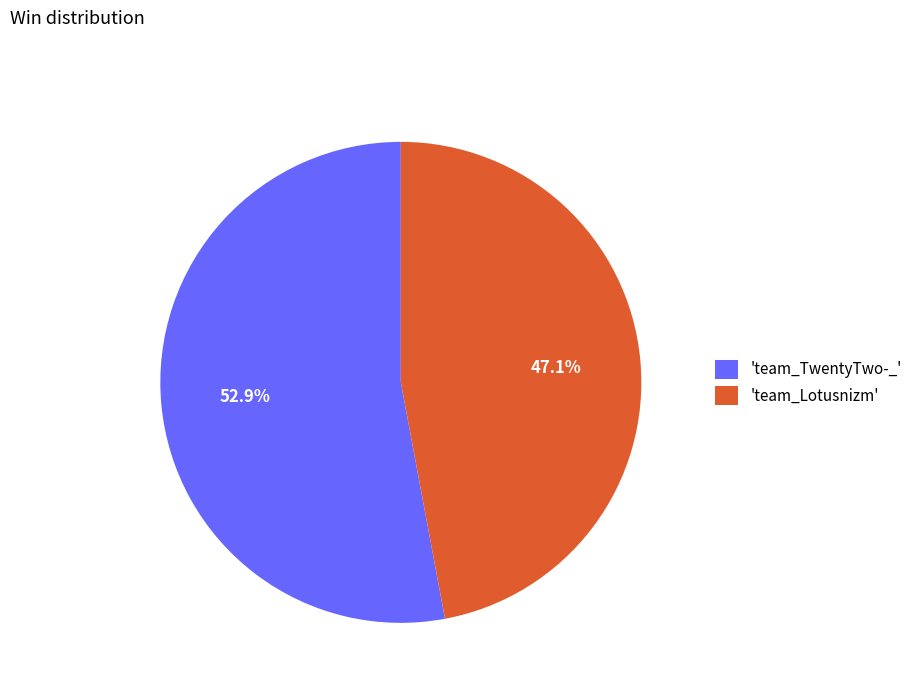

Rank the categories by value from lowest to highest.

'team_Lotusnizm', 'team_TwentyTwo-_'